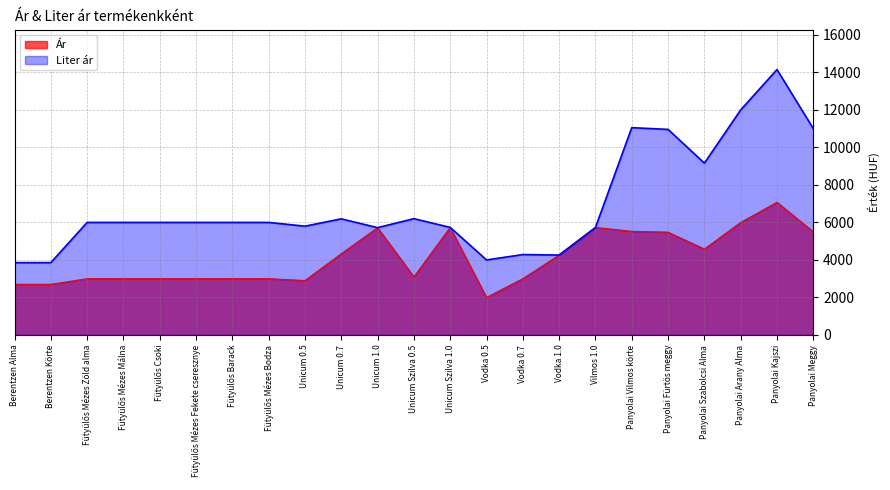

What is the label of the 8th point from the right?

Vodka 1.0